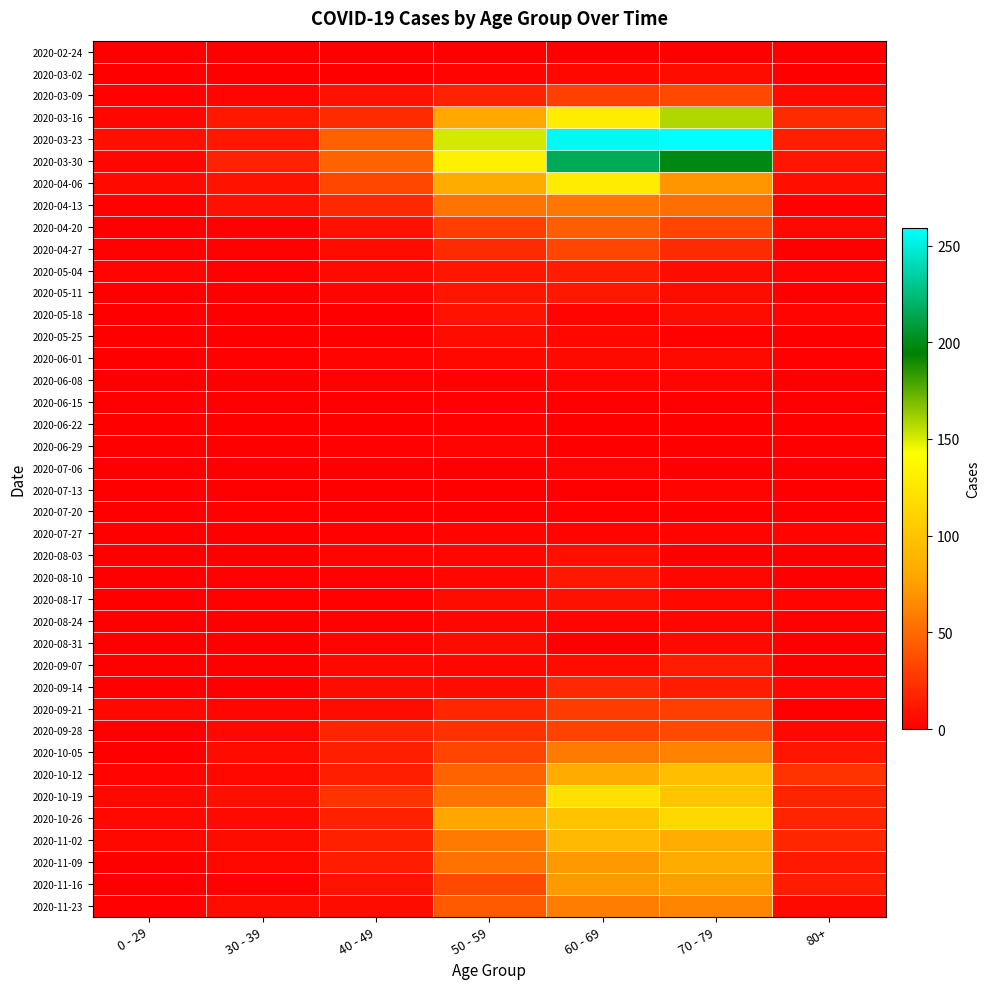

At 80+, list the series in order from smallest to largest.

2020-02-24, 2020-04-27, 2020-05-11, 2020-06-08, 2020-06-22, 2020-06-29, 2020-07-06, 2020-07-13, 2020-08-31, 2020-09-07, 2020-03-02, 2020-05-25, 2020-06-15, 2020-07-20, 2020-08-03, 2020-08-10, 2020-09-21, 2020-04-13, 2020-06-01, 2020-08-24, 2020-05-04, 2020-05-18, 2020-07-27, 2020-08-17, 2020-09-14, 2020-04-20, 2020-09-28, 2020-03-09, 2020-11-23, 2020-04-06, 2020-03-30, 2020-10-05, 2020-11-09, 2020-11-16, 2020-03-23, 2020-10-19, 2020-10-26, 2020-11-02, 2020-03-16, 2020-10-12